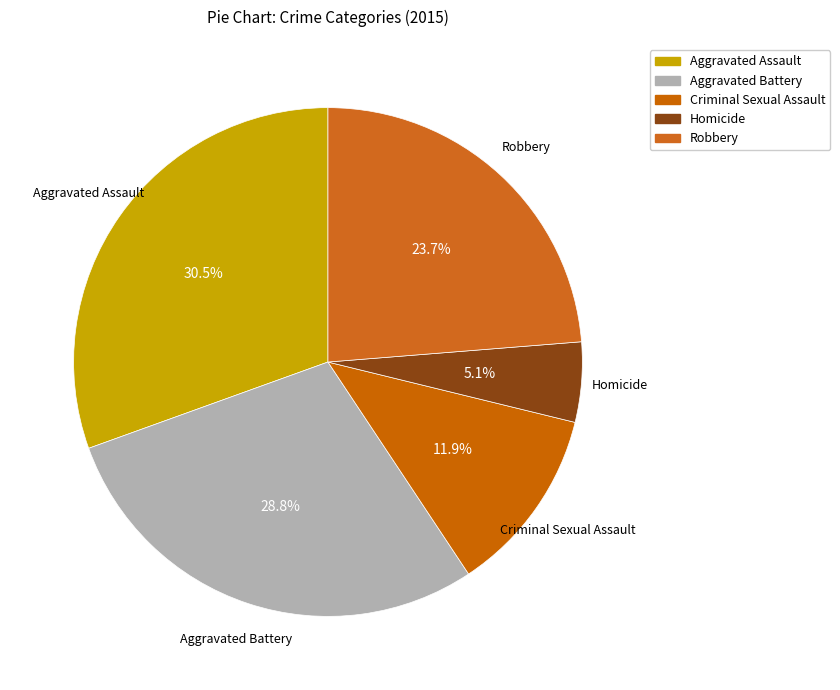

Which has a higher value, Criminal Sexual Assault or Robbery?

Robbery